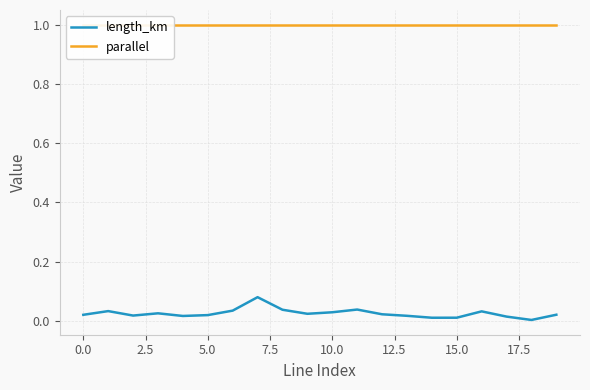

True or false: length_km and parallel cross at least once.

False